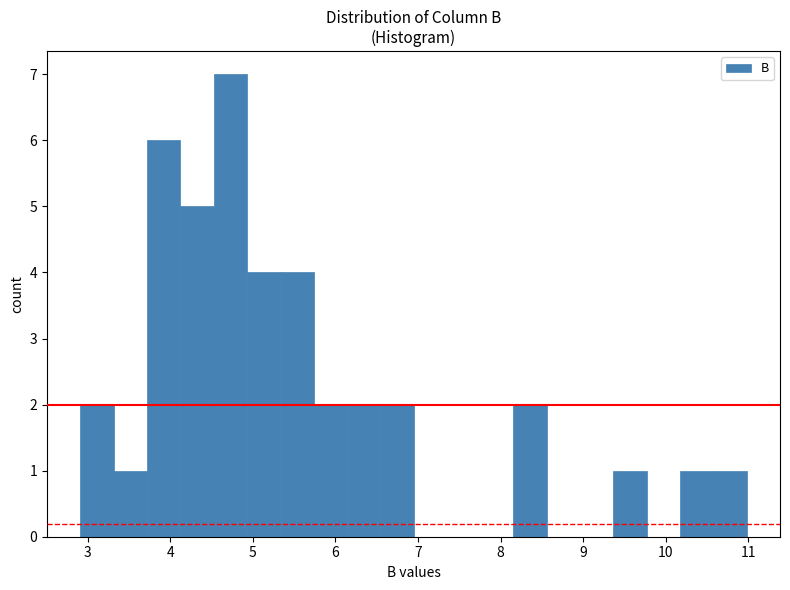

Reading left to right, list every bar in this chart as the range it spans on the x-axis followed by its height. Neither the bar edges nor the heights are printed on the chart, so give them approximately, as read against the axes.

2.9 to 3.3: 2
3.3 to 3.7: 1
3.7 to 4.1: 6
4.1 to 4.5: 5
4.5 to 4.9: 7
4.9 to 5.3: 4
5.3 to 5.7: 4
5.7 to 6.1: 2
6.1 to 6.5: 2
6.5 to 6.9: 2
6.9 to 7.3: 0
7.3 to 7.8: 0
7.8 to 8.2: 0
8.2 to 8.6: 2
8.6 to 9.0: 0
9.0 to 9.4: 0
9.4 to 9.8: 1
9.8 to 10.2: 0
10.2 to 10.6: 1
10.6 to 11.0: 1